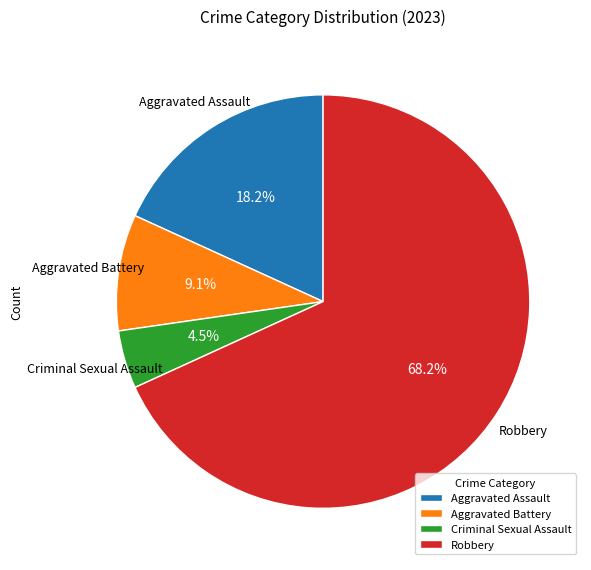

What is the largest slice in the pie chart?

Robbery